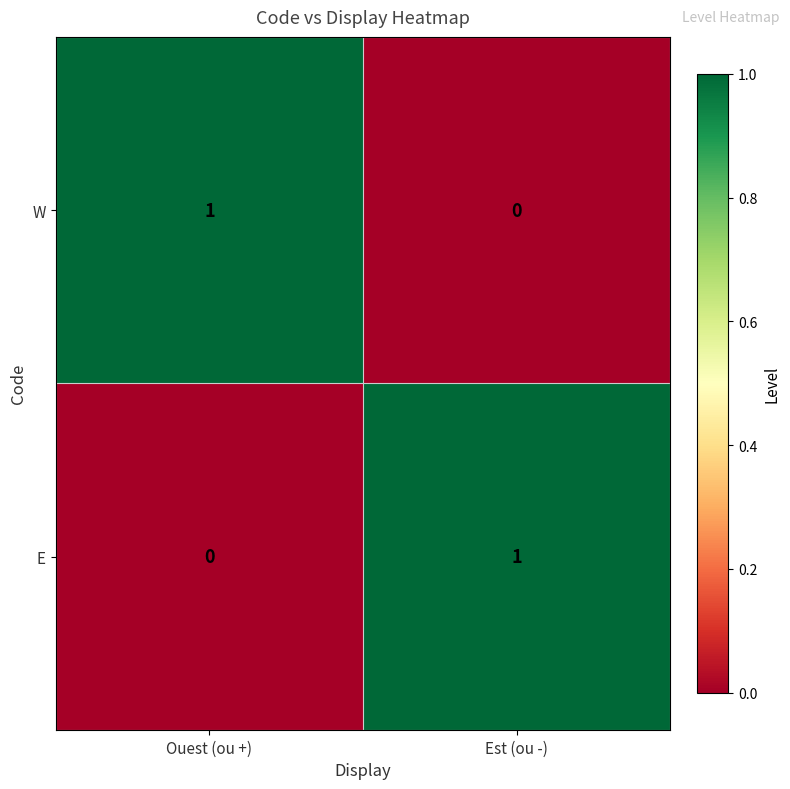

Is it true that W equals 0 at Est (ou -)?

True